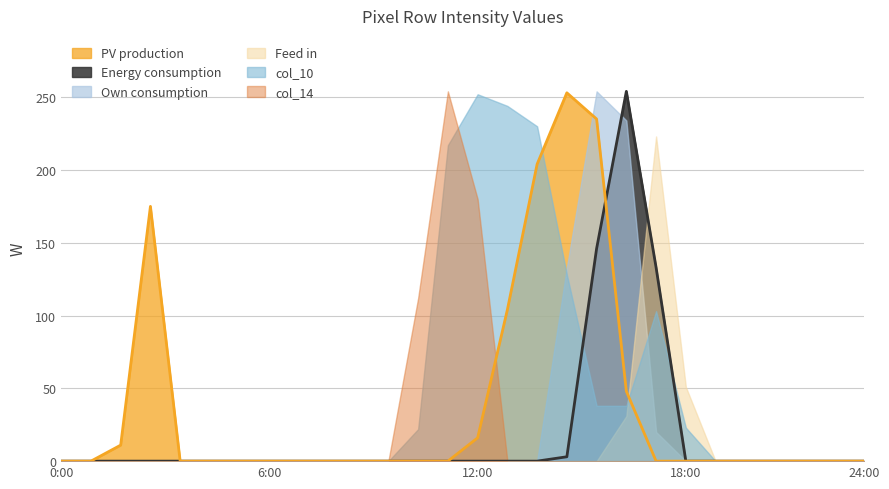

What is the average value of the col_10 series?

46